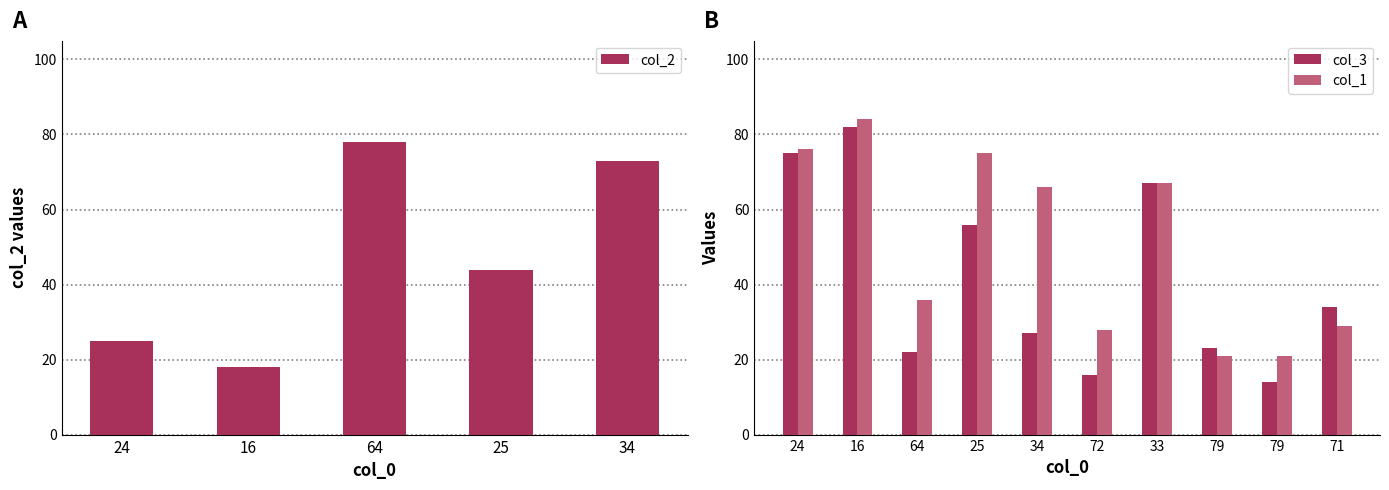

What is the difference between the maximum and minimum values in the col_1 series?

63